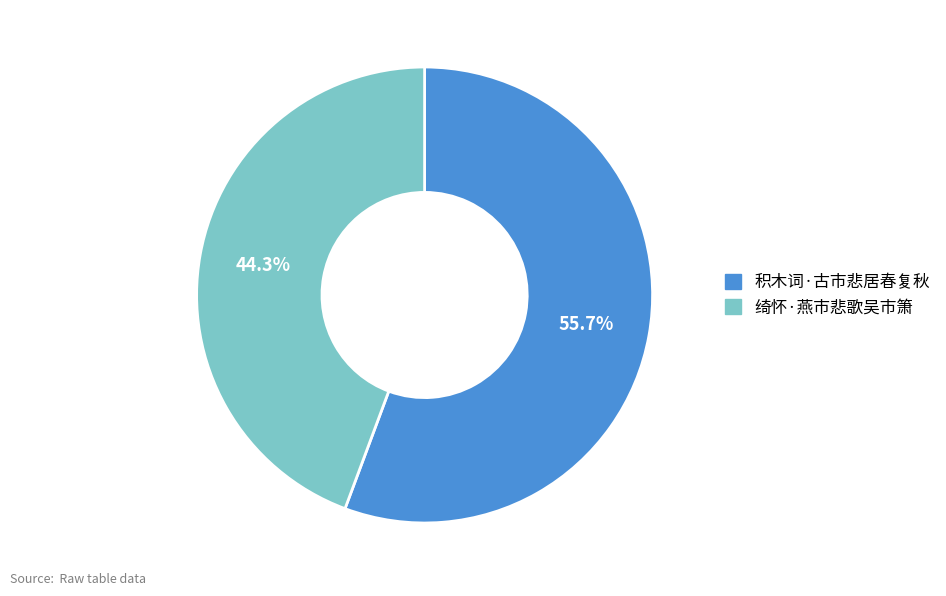

True or false: 积木词·古市悲居春复秋 accounts for 48% of the total.

False